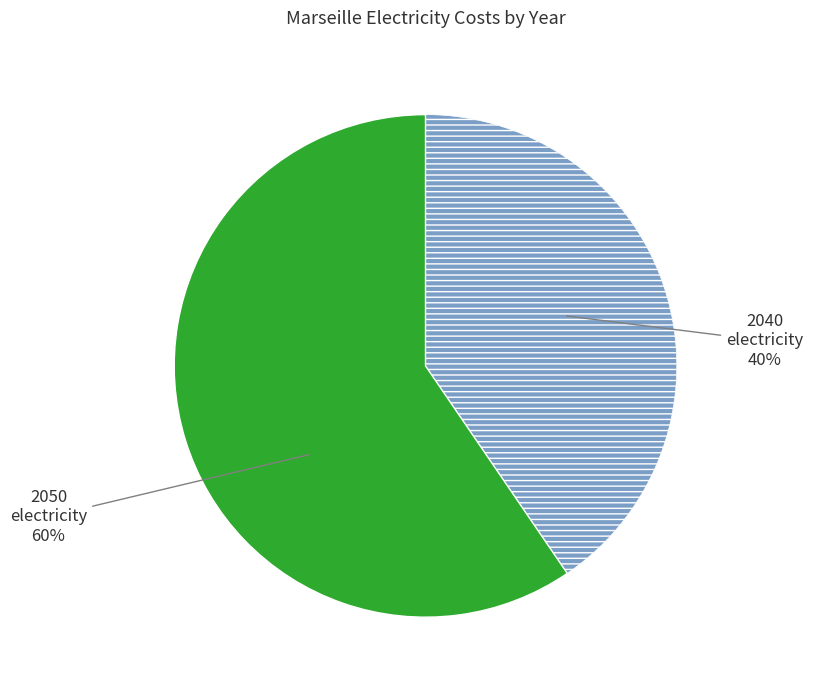

Does any single category account for the majority?

Yes